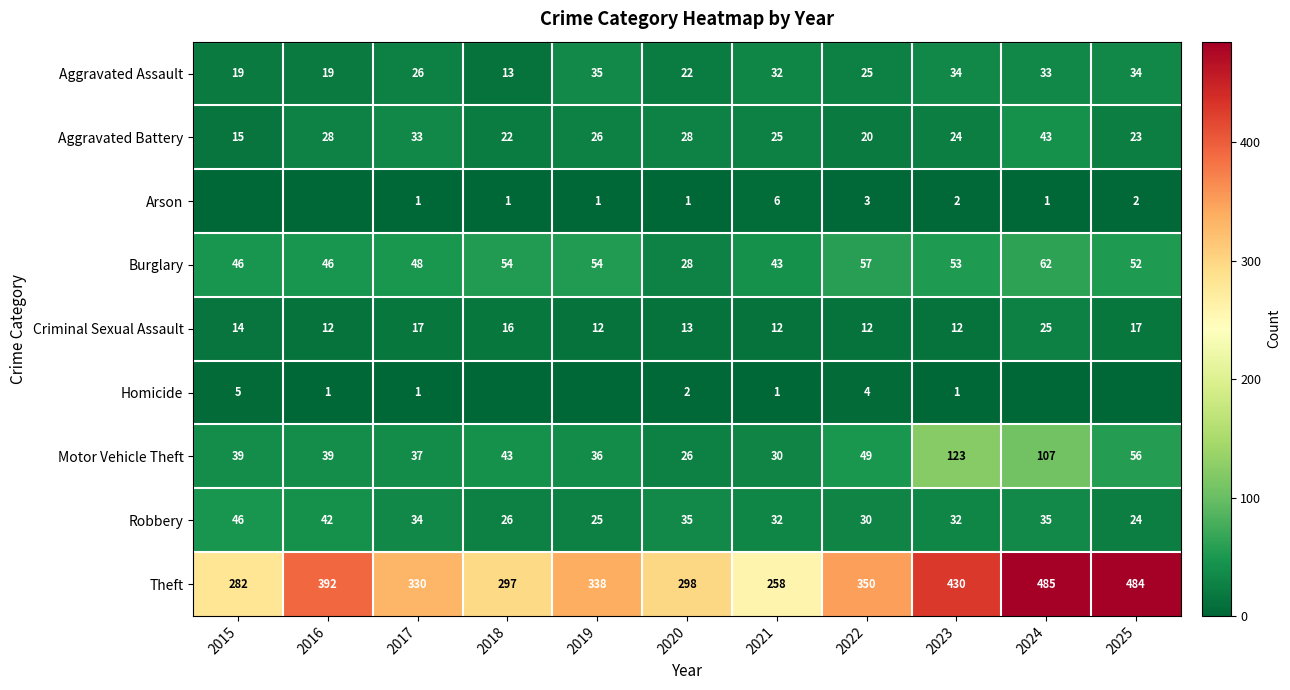

What is the spread (max minus min) of values at 2023?

429